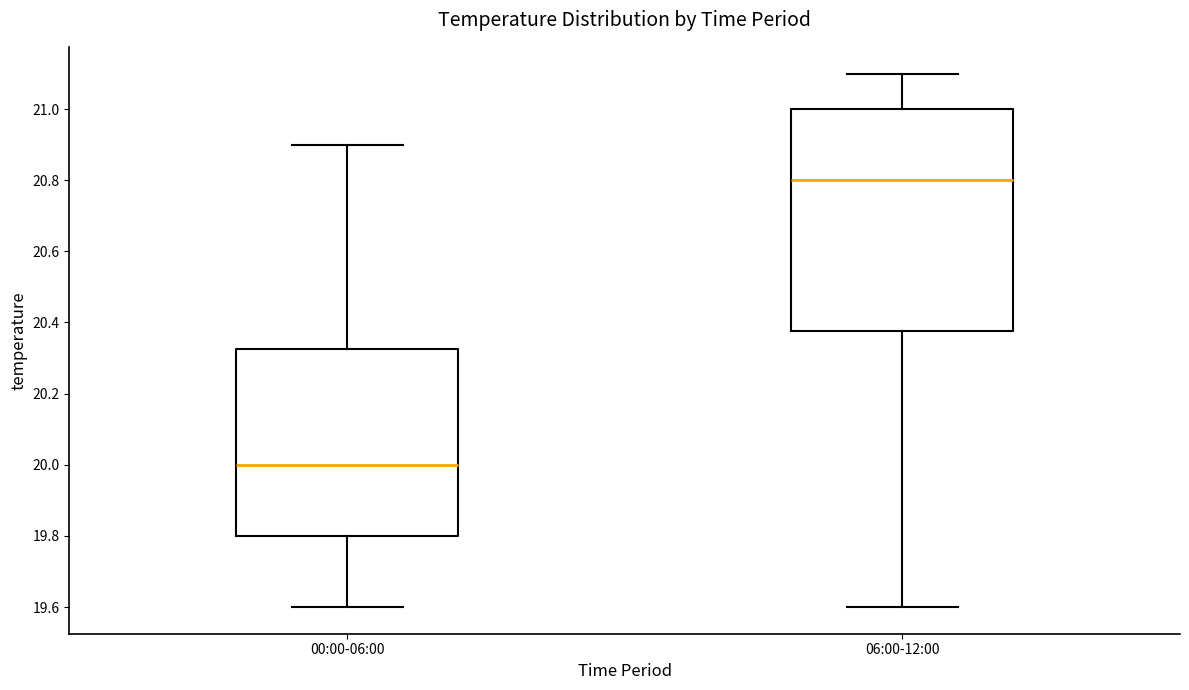

Which box's median line is the highest?

06:00-12:00